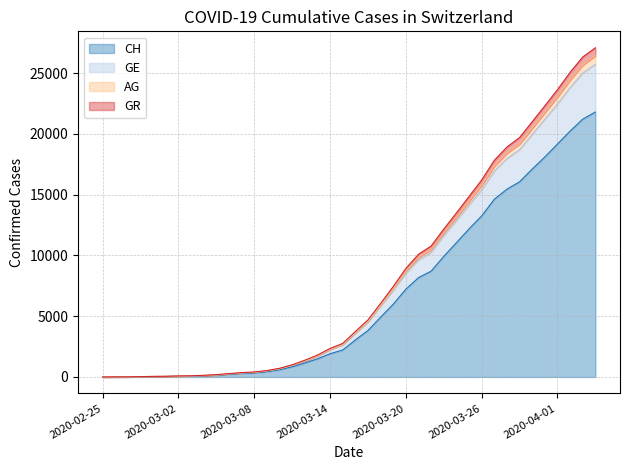

Reading left to right, what are all the values shown in this chart?

CH: 2020-02-25=0	2020-02-26=5	2020-02-27=9	2020-02-28=19	2020-02-29=31	2020-03-01=38	2020-03-02=56	2020-03-03=70	2020-03-04=100	2020-03-05=146	2020-03-06=223	2020-03-07=287	2020-03-08=336	2020-03-09=435	2020-03-10=595	2020-03-11=838	2020-03-12=1156	2020-03-13=1494	2020-03-14=1914	2020-03-15=2220	2020-03-16=3048	2020-03-17=3826	2020-03-18=4918	2020-03-19=5990	2020-03-20=7226	2020-03-21=8176	2020-03-22=8710	2020-03-23=9926	2020-03-24=11051	2020-03-25=12187	2020-03-26=13254	2020-03-27=14628	2020-03-28=15458	2020-03-29=16064	2020-03-30=17114	2020-03-31=18106	2020-04-01=19172	2020-04-02=20239	2020-04-03=21221	2020-04-04=21808
GE: 2020-02-25=0	2020-02-26=7	2020-02-27=11	2020-02-28=24	2020-02-29=42	2020-03-01=51	2020-03-02=76	2020-03-03=90	2020-03-04=125	2020-03-05=177	2020-03-06=264	2020-03-07=343	2020-03-08=394	2020-03-09=509	2020-03-10=692	2020-03-11=970	2020-03-12=1336	2020-03-13=1748	2020-03-14=2290	2020-03-15=2688	2020-03-16=3653	2020-03-17=4596	2020-03-18=5925	2020-03-19=7263	2020-03-20=8708	2020-03-21=9844	2020-03-22=10494	2020-03-23=11874	2020-03-24=13154	2020-03-25=14464	2020-03-26=15781	2020-03-27=17356	2020-03-28=18429	2020-03-29=19187	2020-03-30=20475	2020-03-31=21769	2020-04-01=23057	2020-04-02=24452	2020-04-03=25687	2020-04-04=26438
AG: 2020-02-25=0	2020-02-26=9	2020-02-27=13	2020-02-28=30	2020-02-29=48	2020-03-01=57	2020-03-02=85	2020-03-03=99	2020-03-04=137	2020-03-05=191	2020-03-06=280	2020-03-07=360	2020-03-08=412	2020-03-09=527	2020-03-10=714	2020-03-11=1001	2020-03-12=1379	2020-03-13=1801	2020-03-14=2346	2020-03-15=2759	2020-03-16=3737	2020-03-17=4697	2020-03-18=6053	2020-03-19=7445	2020-03-20=8934	2020-03-21=10102	2020-03-22=10778	2020-03-23=12174	2020-03-24=13497	2020-03-25=14857	2020-03-26=16214	2020-03-27=17830	2020-03-28=18924	2020-03-29=19706	2020-03-30=21010	2020-03-31=22316	2020-04-01=23649	2020-04-02=25074	2020-04-03=26336	2020-04-04=27095
GR: 2020-02-25=0	2020-02-26=6	2020-02-27=10	2020-02-28=23	2020-02-29=39	2020-03-01=47	2020-03-02=69	2020-03-03=83	2020-03-04=115	2020-03-05=166	2020-03-06=252	2020-03-07=329	2020-03-08=380	2020-03-09=494	2020-03-10=674	2020-03-11=950	2020-03-12=1309	2020-03-13=1718	2020-03-14=2257	2020-03-15=2645	2020-03-16=3597	2020-03-17=4527	2020-03-18=5829	2020-03-19=7129	2020-03-20=8533	2020-03-21=9621	2020-03-22=10259	2020-03-23=11629	2020-03-24=12871	2020-03-25=14146	2020-03-26=15414	2020-03-27=16949	2020-03-28=17985	2020-03-29=18702	2020-03-30=19969	2020-03-31=21215	2020-04-01=22461	2020-04-02=23821	2020-04-03=25014	2020-04-04=25736